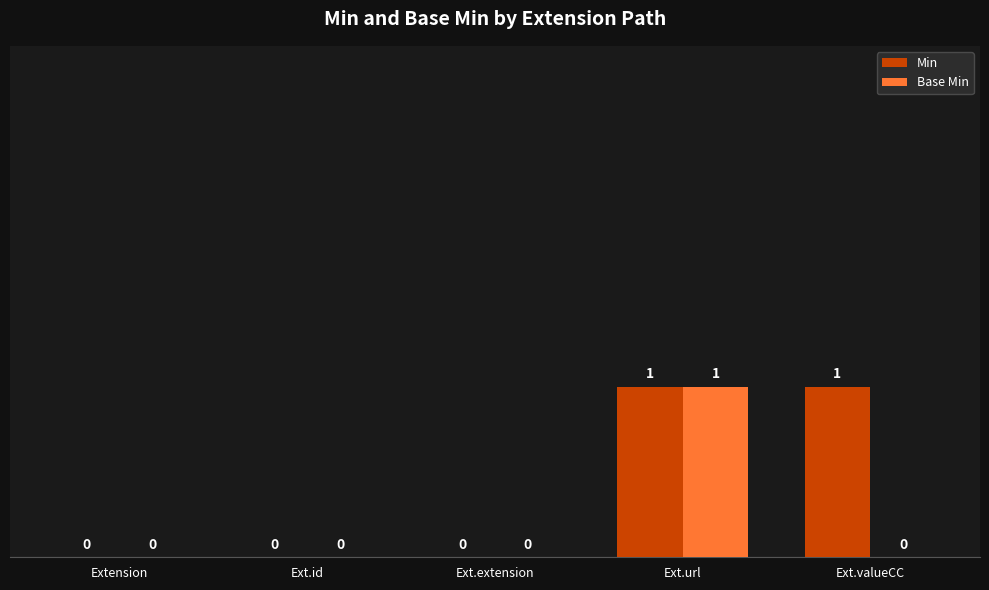

How many Base Min values are between 0 and 1?

5